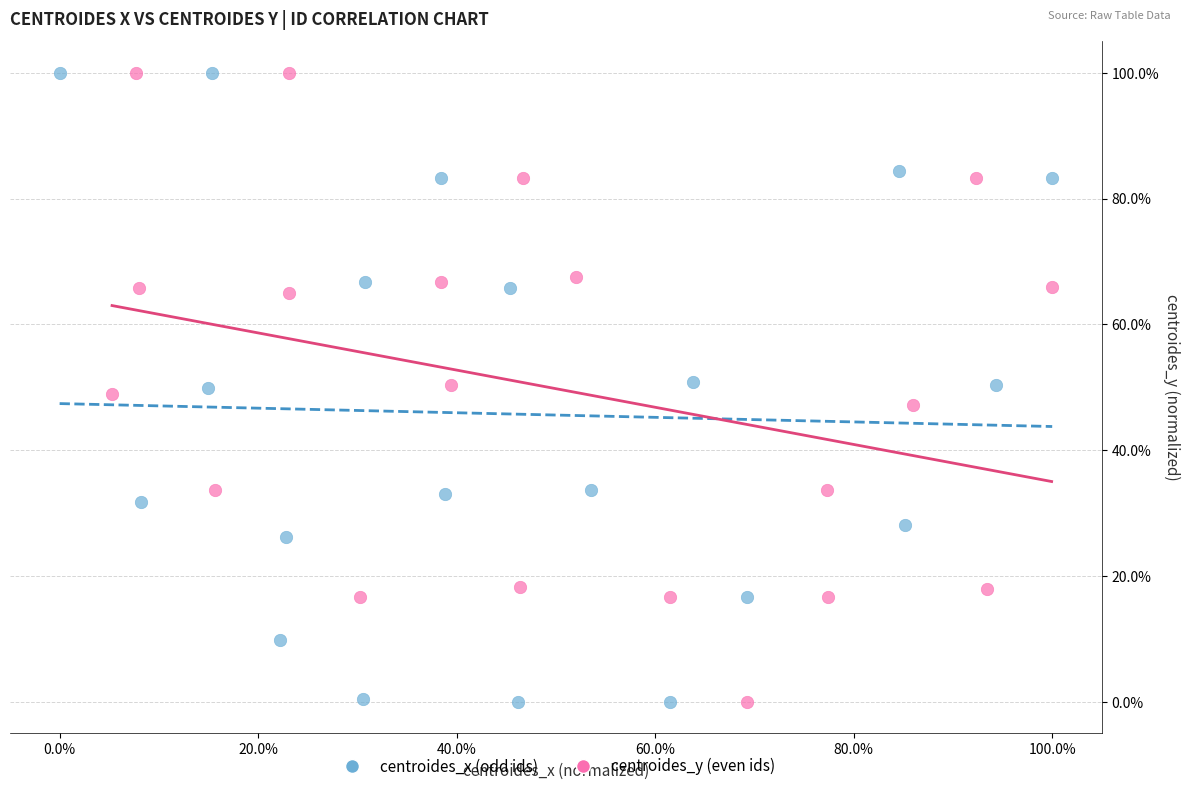

What are all the series names shown in the legend?

centroides_x (odd ids), centroides_y (even ids)